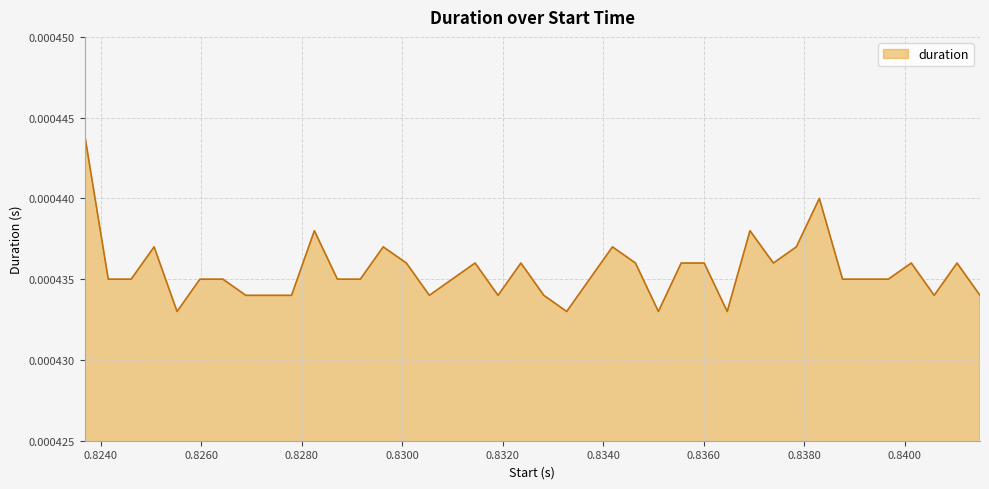

Does the chart have visible grid lines?

Yes